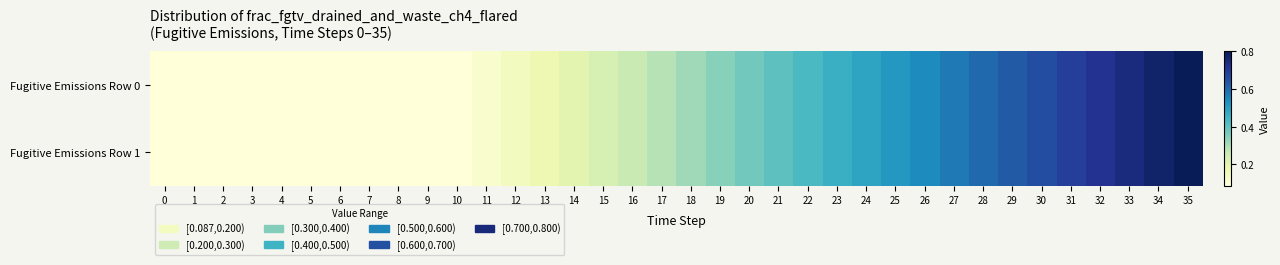

How many distinct data groups are displayed?

2